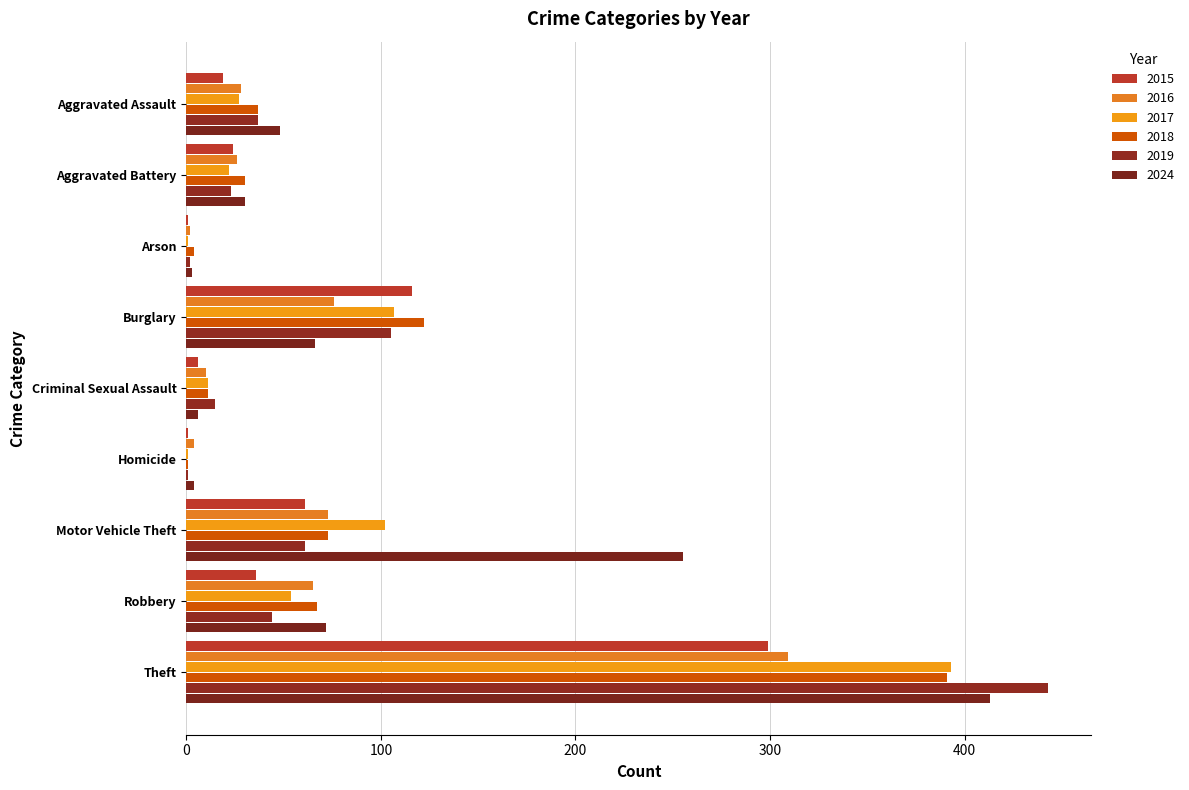

How many data points does each series have?

9